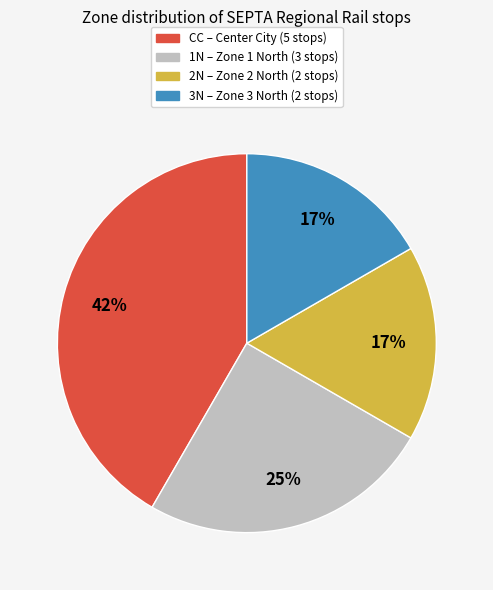

Is CC the majority of the pie?

No